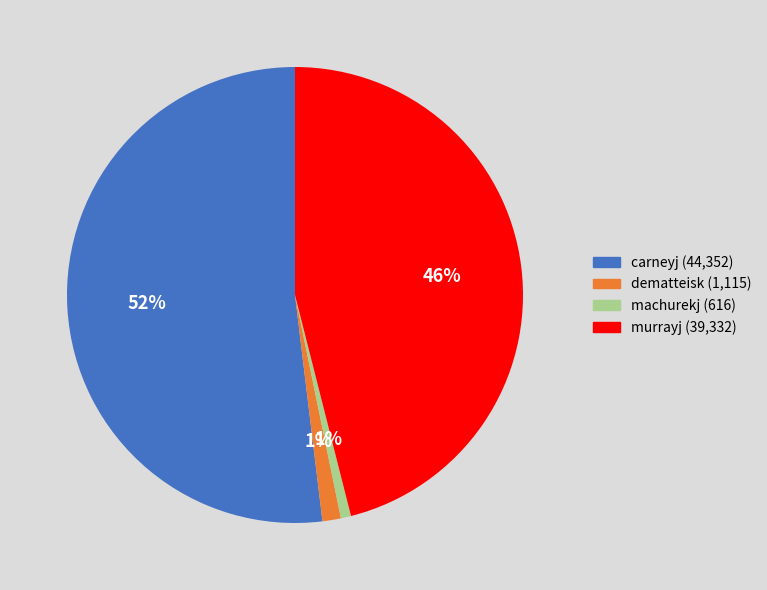

Is it true that machurekj is 1% of the pie?

True